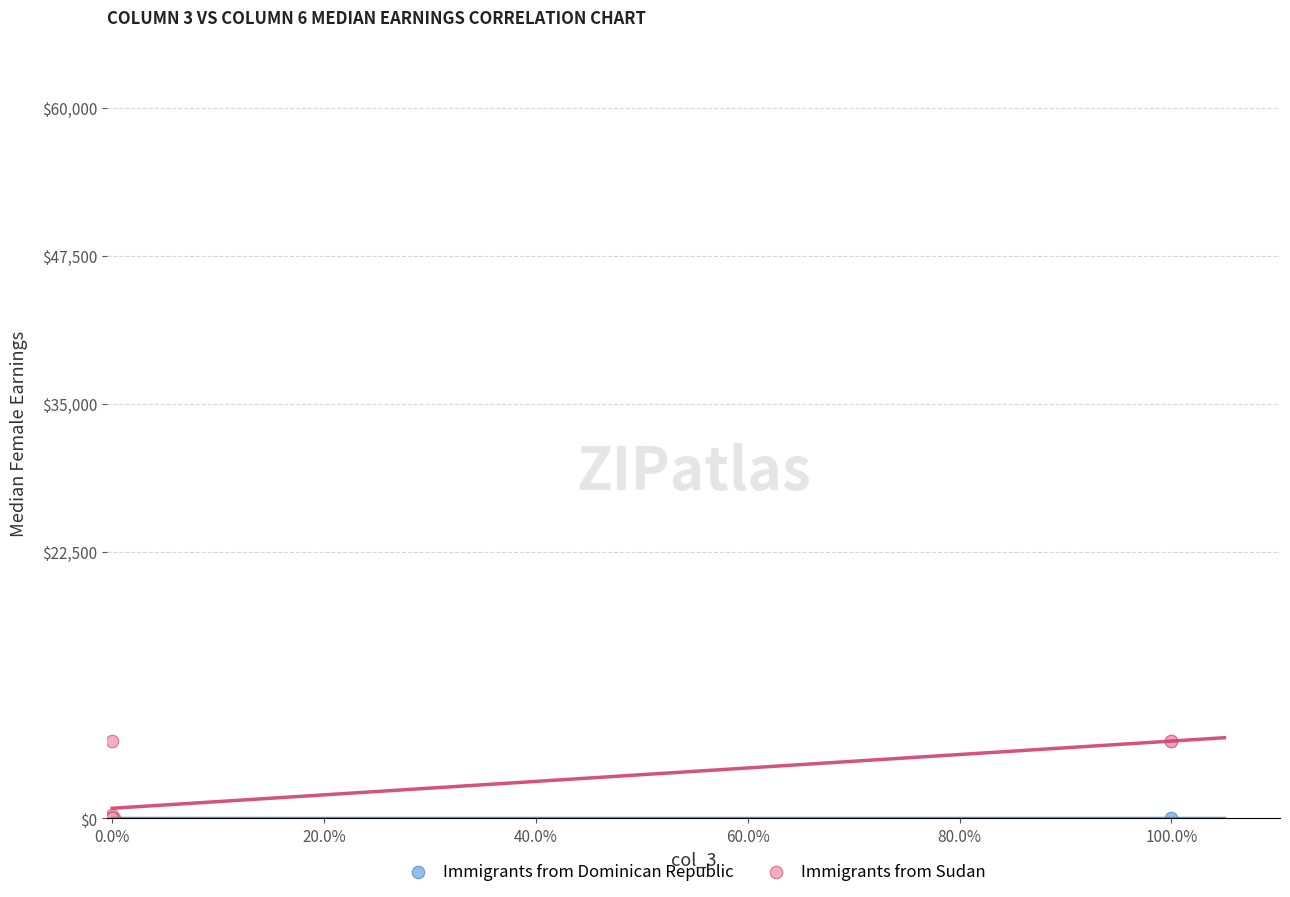

Which series reaches the maximum Y coordinate?

Immigrants from Sudan